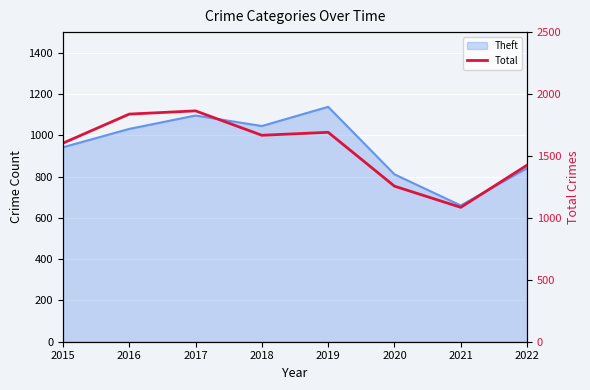

What is the sum of the values at 2016 and 2018?

3505